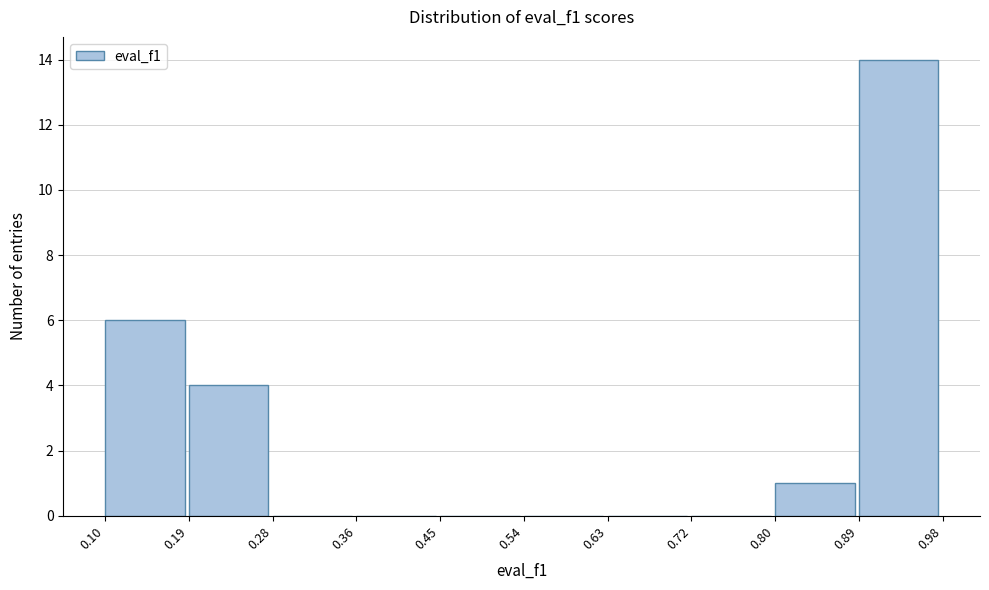

Reading left to right, transcribe this chart: for each bar, give the range it covers on the x-axis and its height. The values are not printed on the chart, so give them approximately, as read against the axis.

0.10 to 0.19: 6
0.19 to 0.28: 4
0.28 to 0.36: 0
0.36 to 0.45: 0
0.45 to 0.54: 0
0.54 to 0.63: 0
0.63 to 0.72: 0
0.72 to 0.80: 0
0.80 to 0.89: 1
0.89 to 0.98: 14